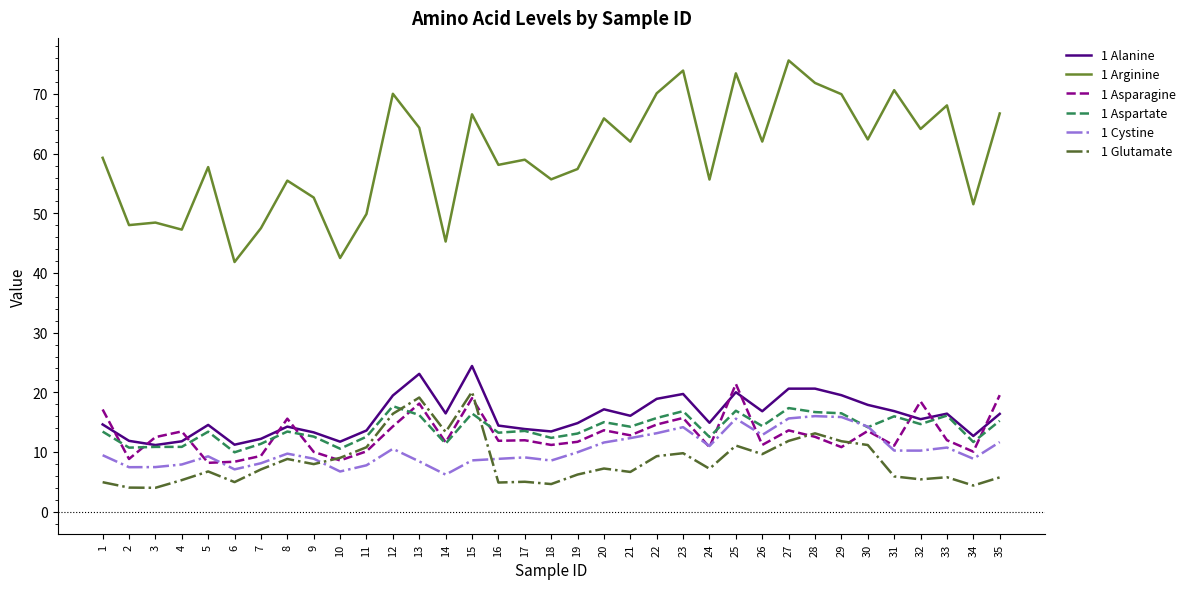

What is the maximum value for 1 Glutamate?

20.1